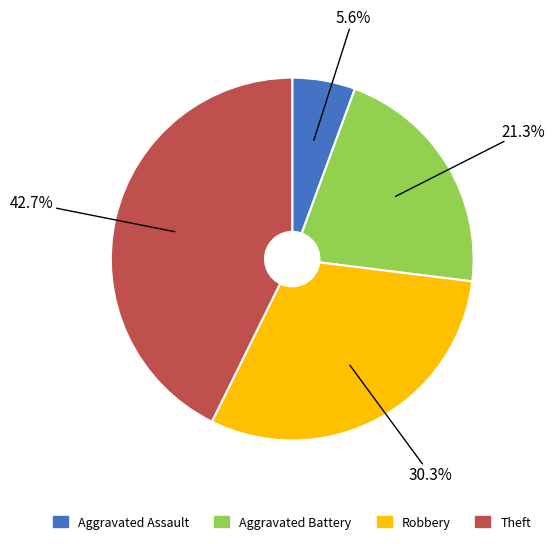

Rank the categories by value from highest to lowest.

Theft, Robbery, Aggravated Battery, Aggravated Assault